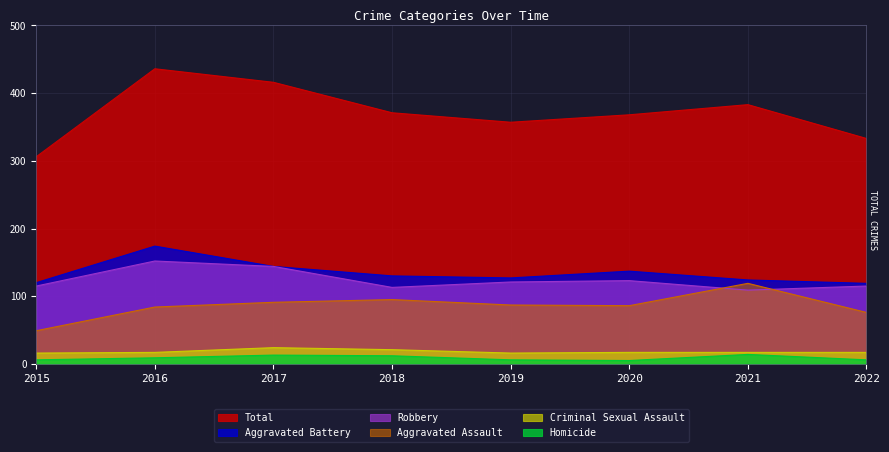

Reading left to right, extract all data points from this chart.

Aggravated Assault: 49	84	91	95	87	86	119	76
Aggravated Battery: 120	174	144	130	127	137	124	119
Criminal Sexual Assault: 16	17	24	21	16	17	17	17
Homicide: 6	9	13	12	6	5	14	6
Robbery: 115	152	144	113	121	123	109	115
Total: 306	436	416	371	357	368	383	333